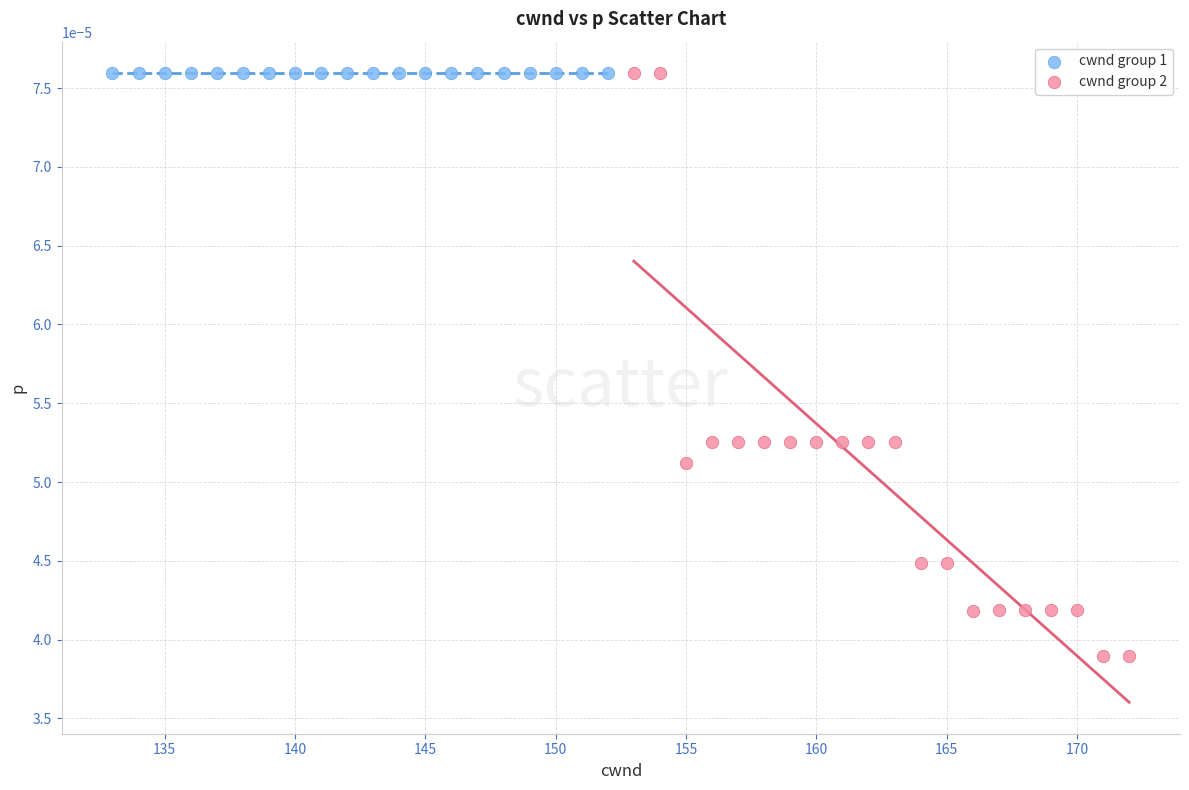

Which series reaches the minimum Y coordinate?

cwnd group 2